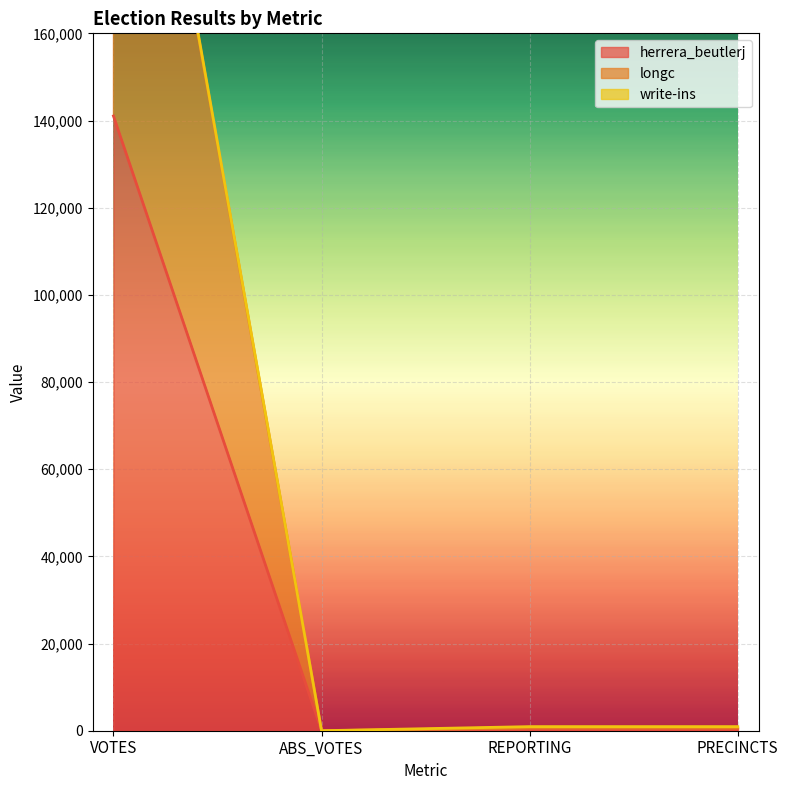

Is it true that herrera_beutlerj equals 65 at PRECINCTS?

False